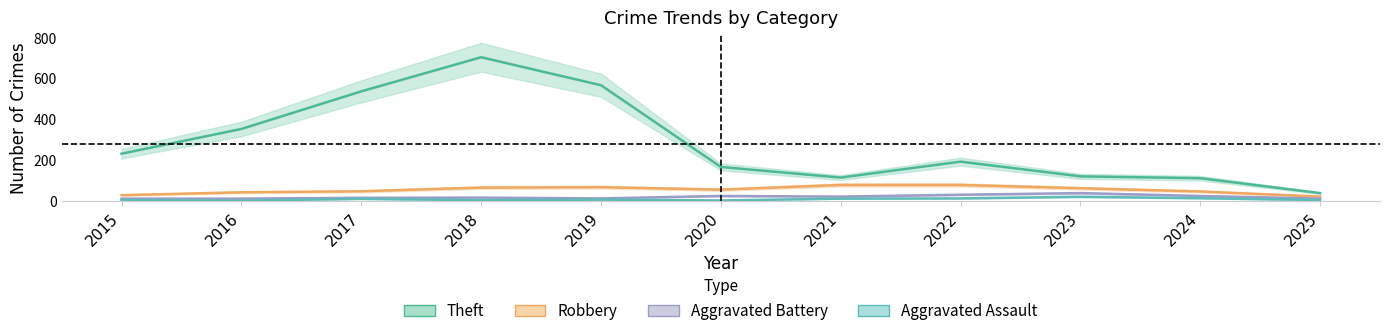

List the labels in order of Aggravated Assault value, largest first.

2023, 2024, 2022, 2021, 2017, 2019, 2015, 2025, 2018, 2020, 2016